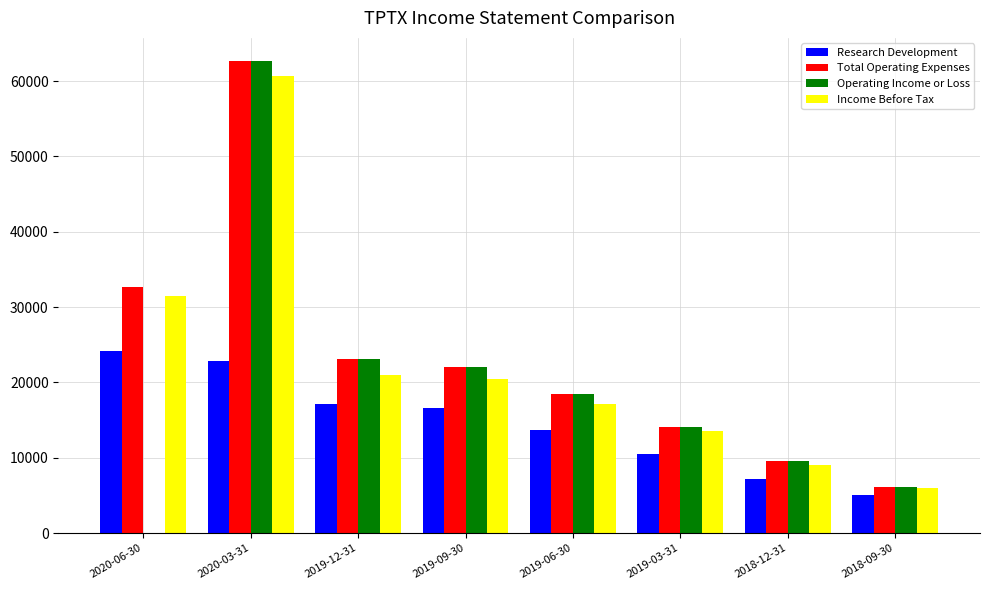

Where does the Research Development series first go above 16600?

2020-06-30